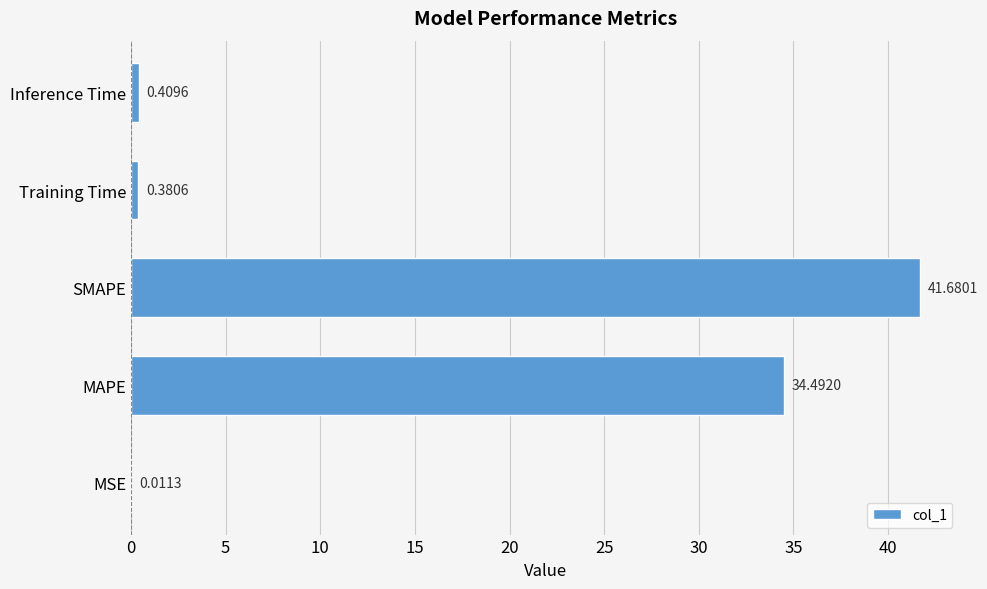

At which category does the chart reach its peak across all series?

SMAPE